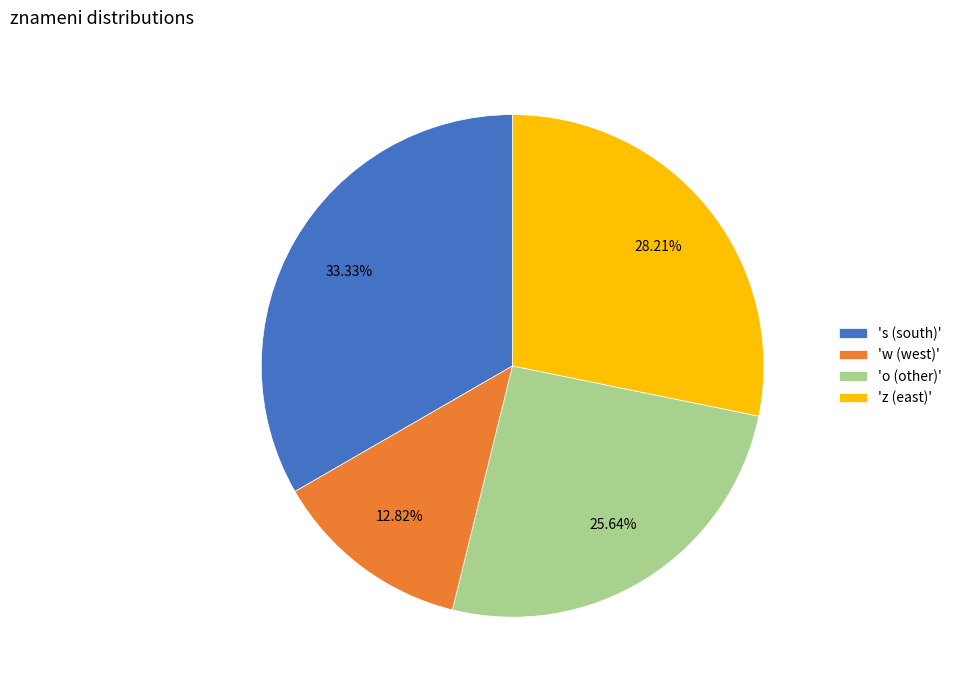

Rank the categories by value from highest to lowest.

's (south)', 'z (east)', 'o (other)', 'w (west)'